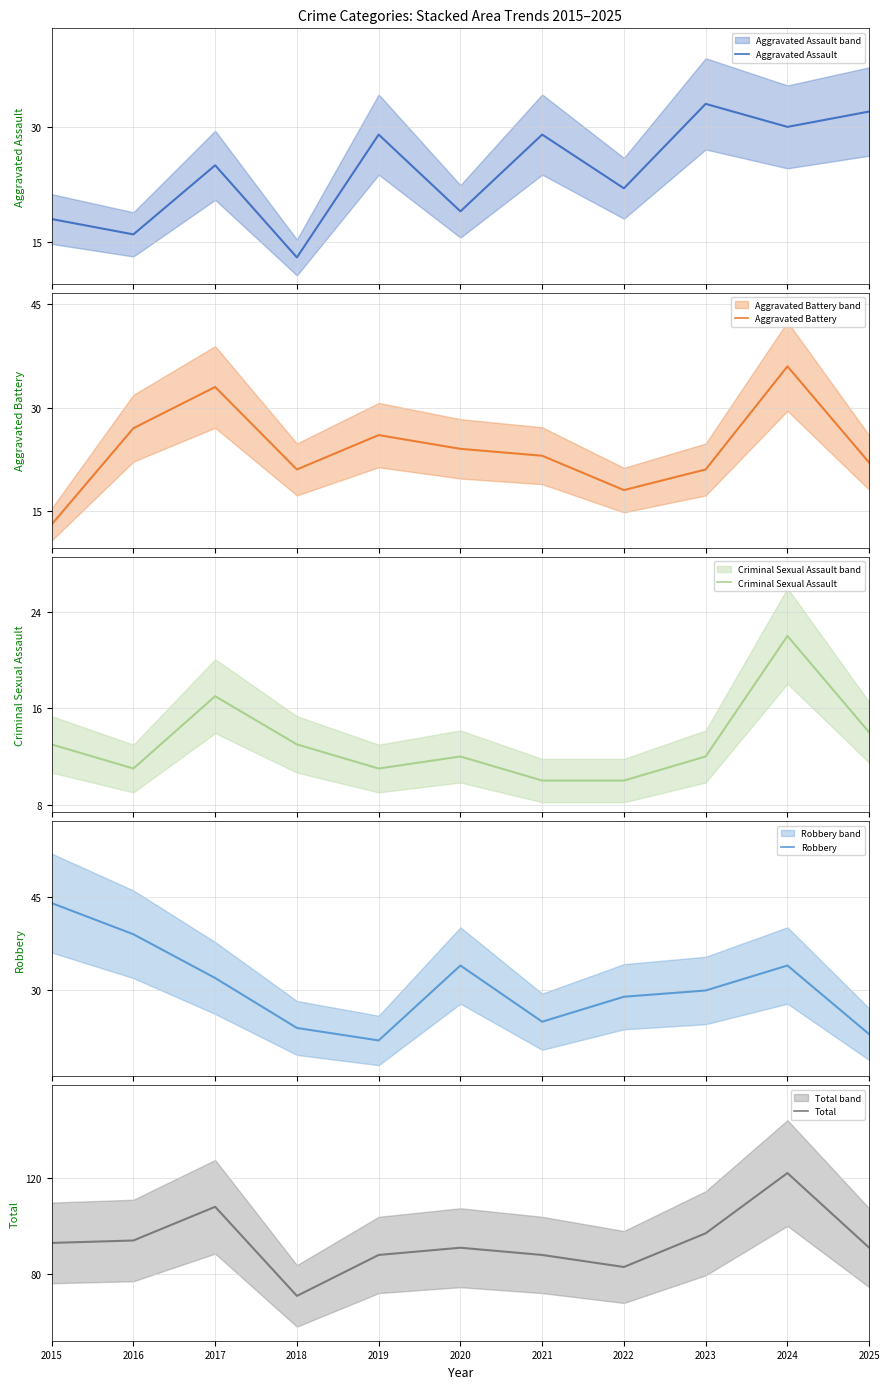

List the labels in order of Total value, smallest first.

2018, 2022, 2019, 2021, 2020, 2025, 2015, 2016, 2023, 2017, 2024